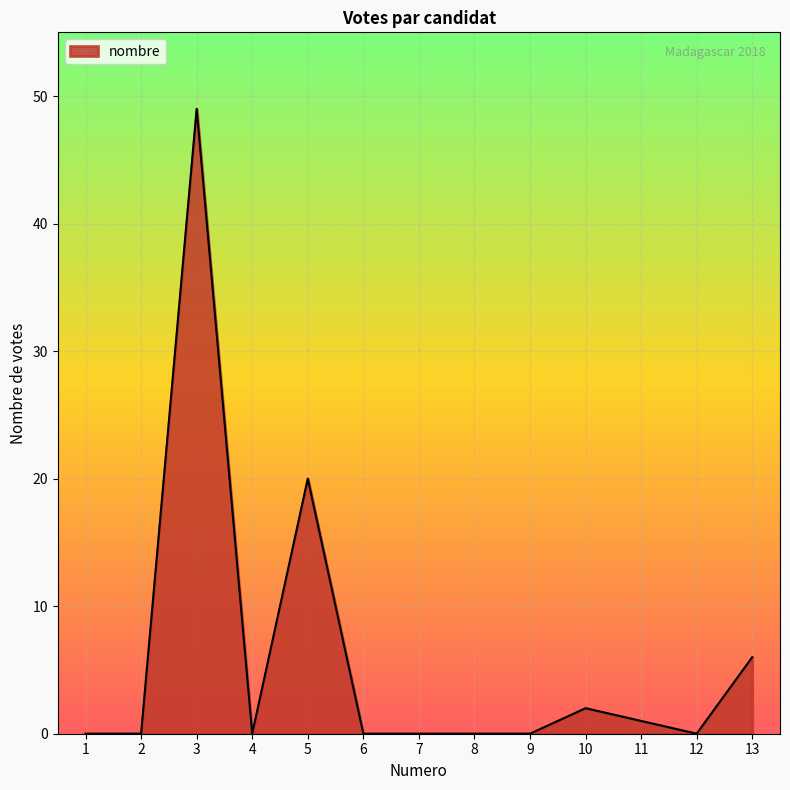

Which label corresponds to the largest value in the chart?

3